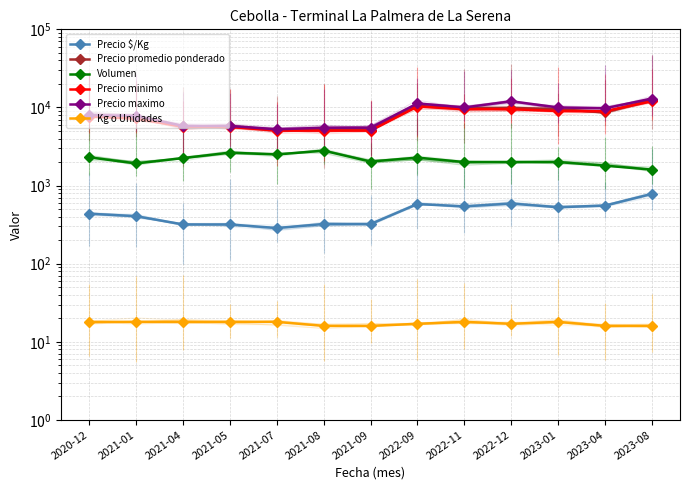

Reading left to right, transcribe all the data shown in this chart.

Precio $/Kg: 2020-12=436	2021-01=406	2021-04=318	2021-05=318	2021-07=286	2021-08=322	2021-09=322	2022-09=580	2022-11=542	2022-12=589	2023-01=528	2023-04=555	2023-08=781
Precio promedio ponderado: 2020-12=7838	2021-01=7525	2021-04=5738	2021-05=5725	2021-07=5150	2021-08=5150	2021-09=5150	2022-09=10463	2022-11=9750	2022-12=9875	2023-01=9500	2023-04=8650	2023-08=12500
Volumen: 2020-12=2300	2021-01=1920	2021-04=2250	2021-05=2640	2021-07=2500	2021-08=2800	2021-09=2030	2022-09=2280	2022-11=2000	2022-12=2000	2023-01=2000	2023-04=1800	2023-08=1600
Precio minimo: 2020-12=7650	2021-01=7250	2021-04=5650	2021-05=5650	2021-07=5050	2021-08=5050	2021-09=5050	2022-09=10275	2022-11=9500	2022-12=9500	2023-01=9000	2023-04=8950	2023-08=12000
Precio maximo: 2020-12=8000	2021-01=7800	2021-04=5800	2021-05=5800	2021-07=5250	2021-08=5500	2021-09=5500	2022-09=11250	2022-11=10000	2022-12=12000	2023-01=10000	2023-04=9750	2023-08=13000
Kg o Unidades: 2020-12=18	2021-01=18	2021-04=18	2021-05=18	2021-07=18	2021-08=16	2021-09=16	2022-09=17	2022-11=18	2022-12=17	2023-01=18	2023-04=16	2023-08=16